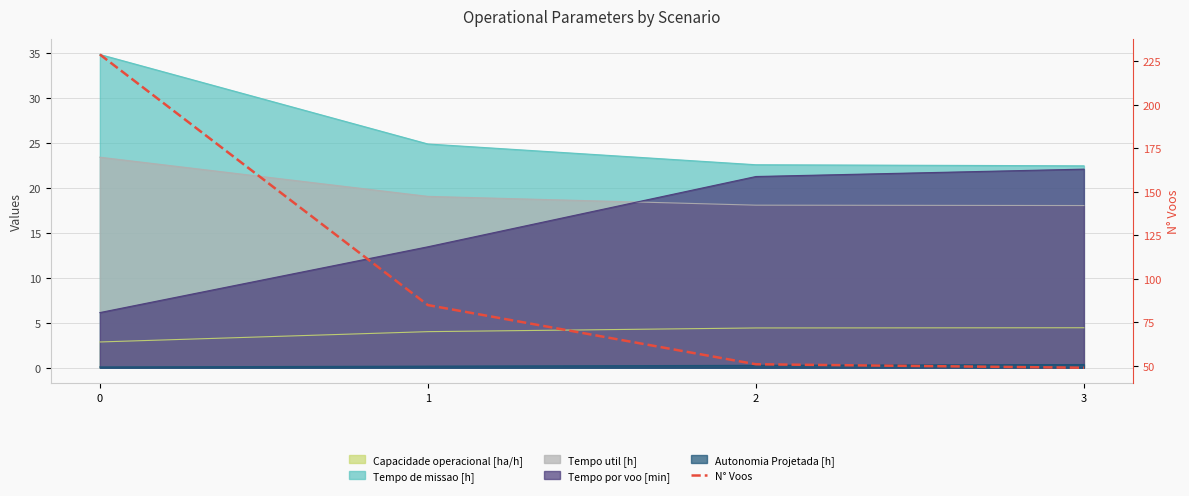

List the labels in order of value, smallest first.

3, 2, 1, 0